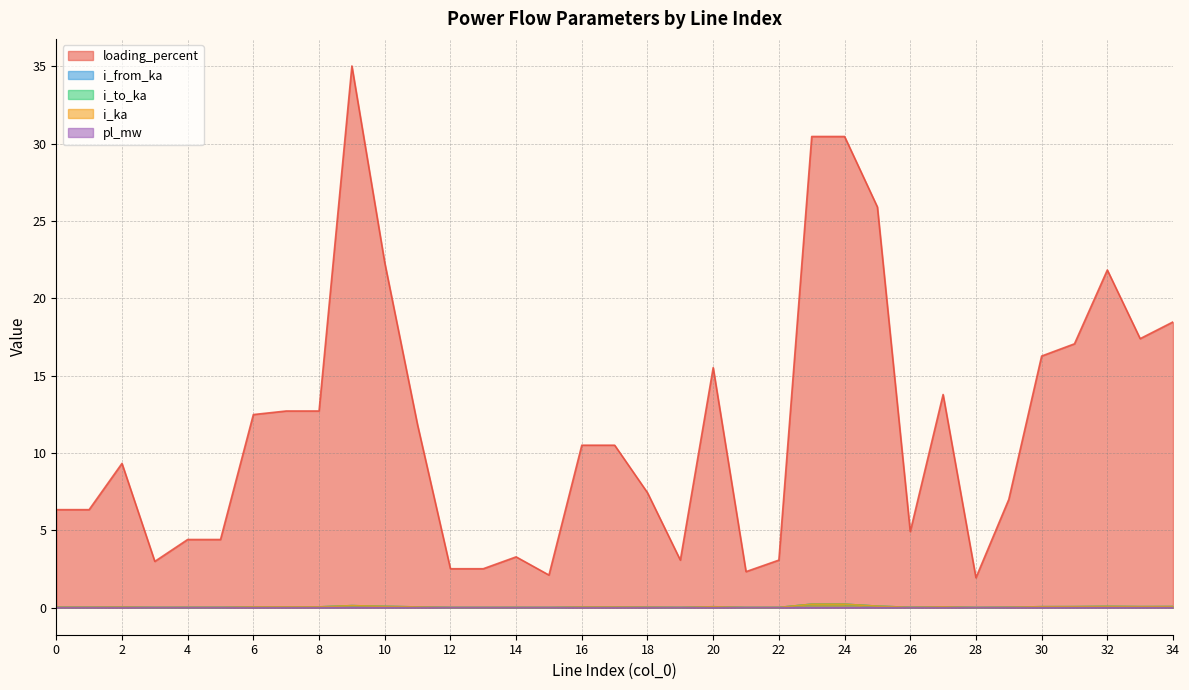

Reading left to right, list all the values displayed in this chart.

pl_mw: 0=0.0	1=0.0	2=0.0	3=0.0	4=0.0	5=0.0	6=0.0	7=0.0	8=0.0	9=0.0	10=0.0	11=0.0	12=0.0	13=0.0	14=0.0	15=0.0	16=0.0	17=0.0	18=0.0	19=0.0	20=0.0	21=0.0	22=0.0	23=0.0	24=0.0	25=0.0	26=0.0	27=0.0	28=0.0	29=0.0	30=0.0	31=0.0	32=0.0	33=0.0	34=0.0
i_from_ka: 0=0.0	1=0.0	2=0.0	3=0.0	4=0.0	5=0.0	6=0.0	7=0.0	8=0.0	9=0.1	10=0.1	11=0.0	12=0.0	13=0.0	14=0.0	15=0.0	16=0.0	17=0.0	18=0.0	19=0.0	20=0.1	21=0.0	22=0.0	23=0.2	24=0.2	25=0.1	26=0.0	27=0.1	28=0.0	29=0.0	30=0.1	31=0.1	32=0.1	33=0.1	34=0.1
i_to_ka: 0=0.0	1=0.0	2=0.0	3=0.0	4=0.0	5=0.0	6=0.0	7=0.0	8=0.0	9=0.1	10=0.1	11=0.0	12=0.0	13=0.0	14=0.0	15=0.0	16=0.0	17=0.0	18=0.0	19=0.0	20=0.1	21=0.0	22=0.0	23=0.2	24=0.2	25=0.1	26=0.0	27=0.1	28=0.0	29=0.0	30=0.1	31=0.1	32=0.1	33=0.1	34=0.1
i_ka: 0=0.0	1=0.0	2=0.0	3=0.0	4=0.0	5=0.0	6=0.0	7=0.0	8=0.0	9=0.1	10=0.1	11=0.0	12=0.0	13=0.0	14=0.0	15=0.0	16=0.0	17=0.0	18=0.0	19=0.0	20=0.1	21=0.0	22=0.0	23=0.2	24=0.2	25=0.1	26=0.0	27=0.1	28=0.0	29=0.0	30=0.1	31=0.1	32=0.1	33=0.1	34=0.1
loading_percent: 0=6.3	1=6.3	2=9.3	3=3.0	4=4.4	5=4.4	6=12.5	7=12.7	8=12.7	9=35.0	10=22.3	11=11.8	12=2.5	13=2.5	14=3.3	15=2.1	16=10.5	17=10.5	18=7.4	19=3.1	20=15.5	21=2.3	22=3.1	23=30.5	24=30.5	25=25.9	26=4.9	27=13.8	28=1.9	29=7.0	30=16.3	31=17.1	32=21.8	33=17.4	34=18.5